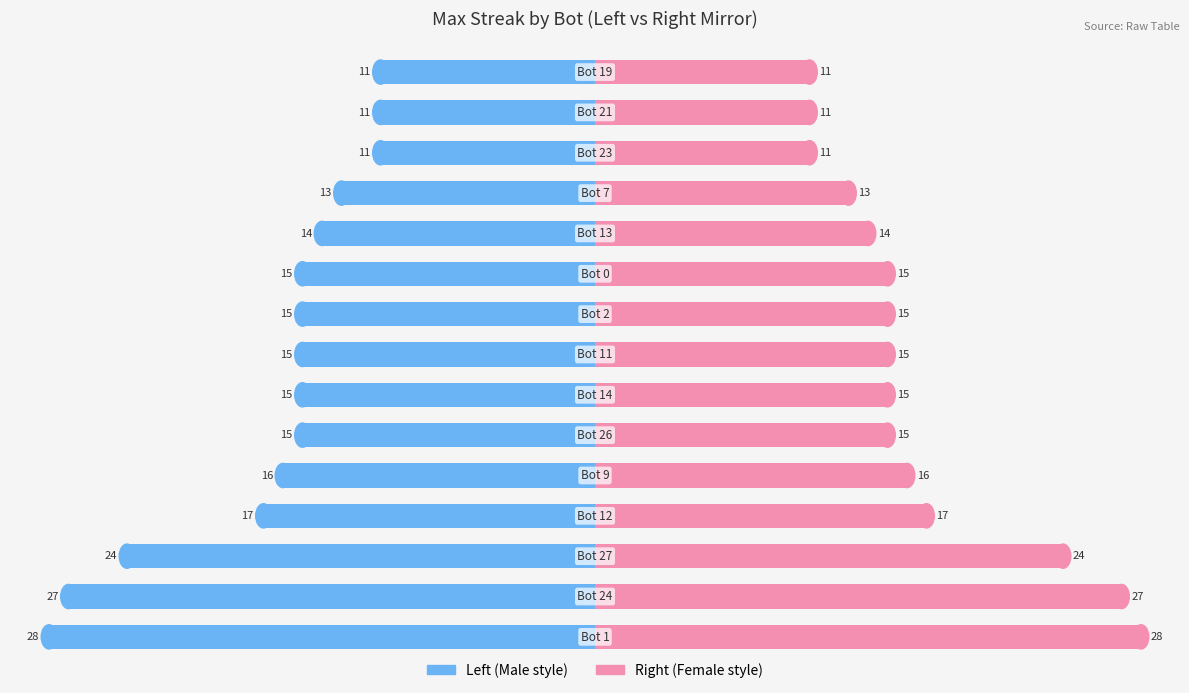

How many values in the Max Streak (left) series are below -15?

5